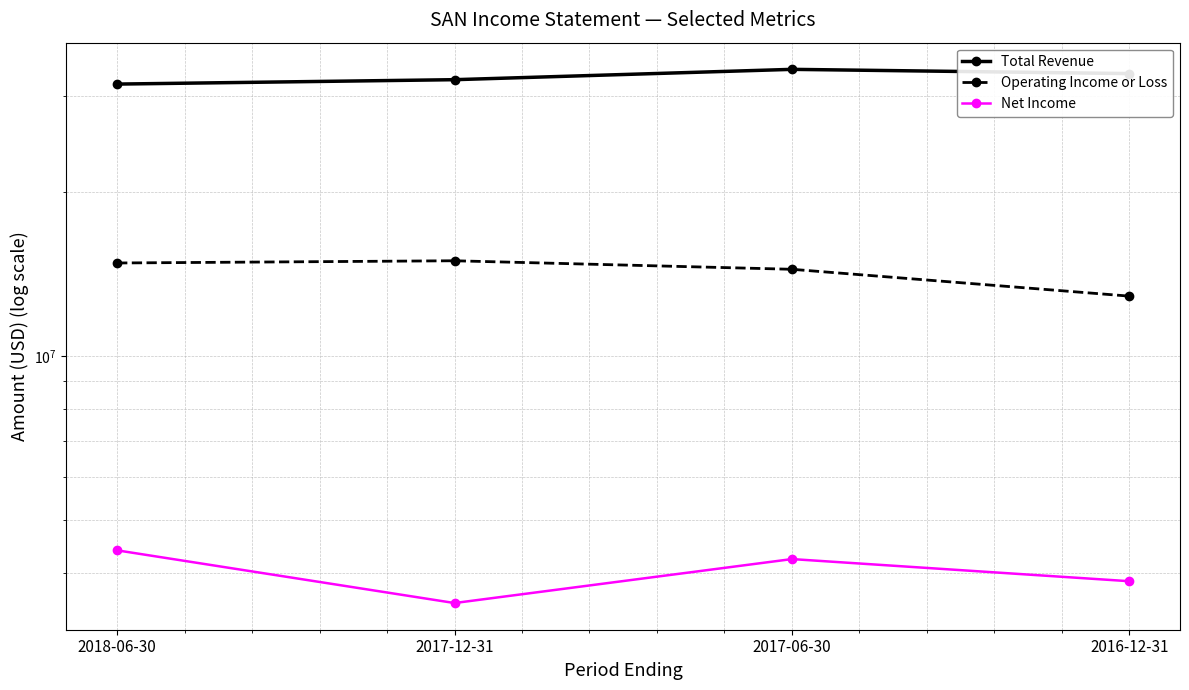

What is the lowest value of the Operating Income or Loss series?

12892000